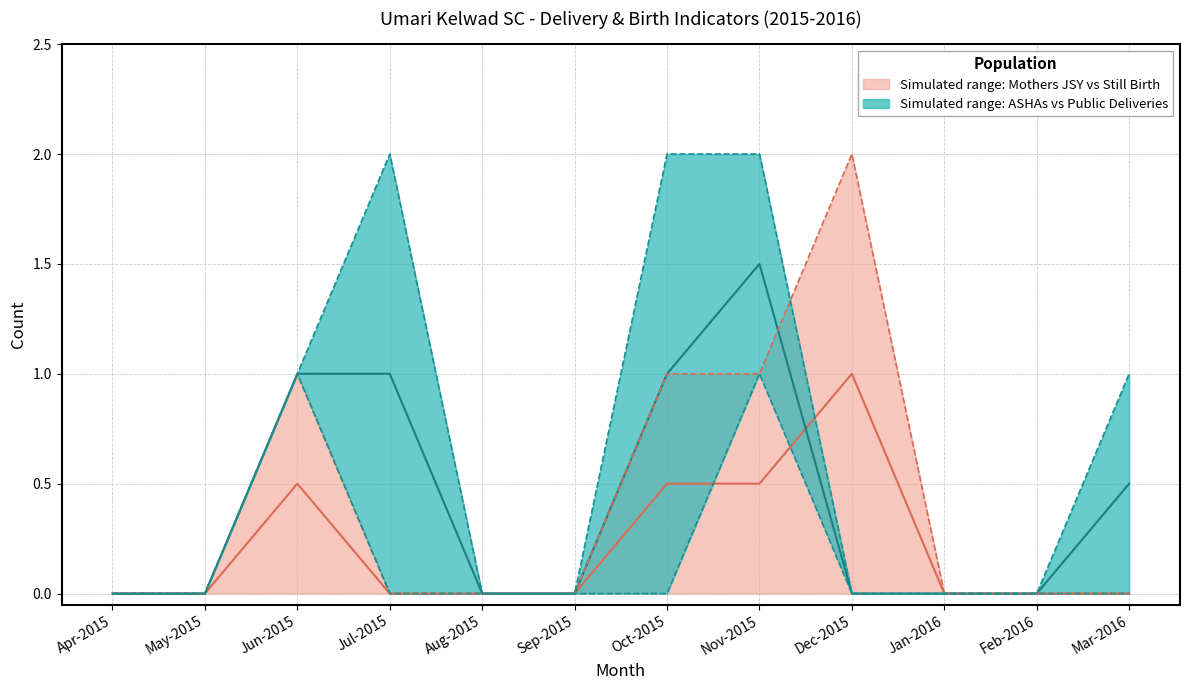

How many ASHAs (Home) values are between 0 and 1?

12